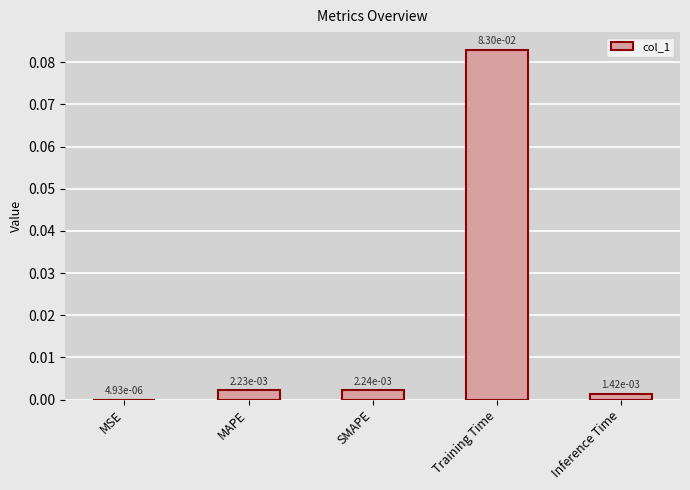

At which category does the chart reach its peak across all series?

Training Time